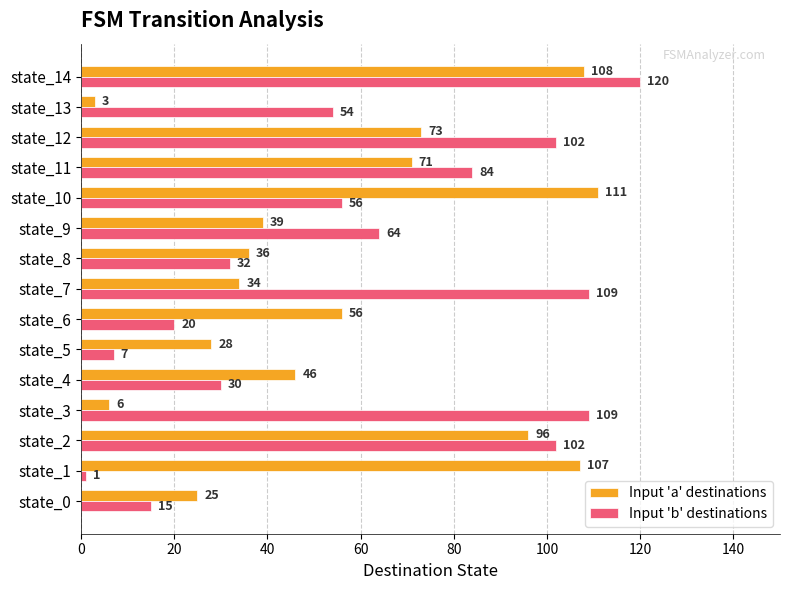

Rank the categories by Input 'a' destinations value from highest to lowest.

state_10, state_14, state_1, state_2, state_12, state_11, state_6, state_4, state_9, state_8, state_7, state_5, state_0, state_3, state_13